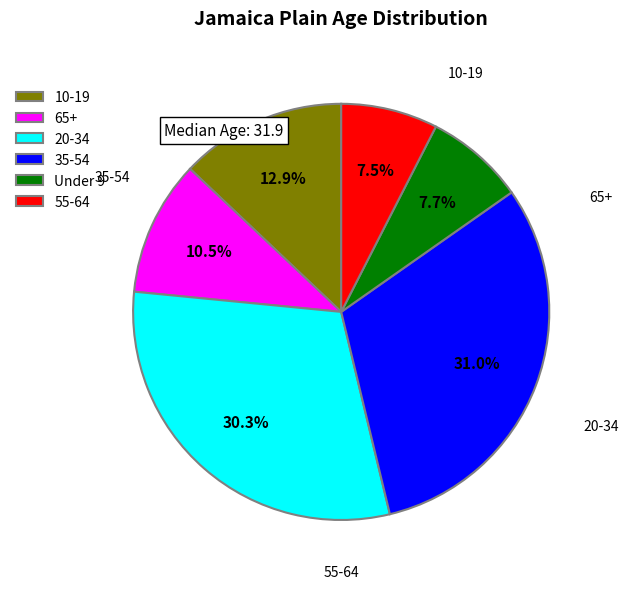

How much of the chart is everything except 10-19?

87.1%